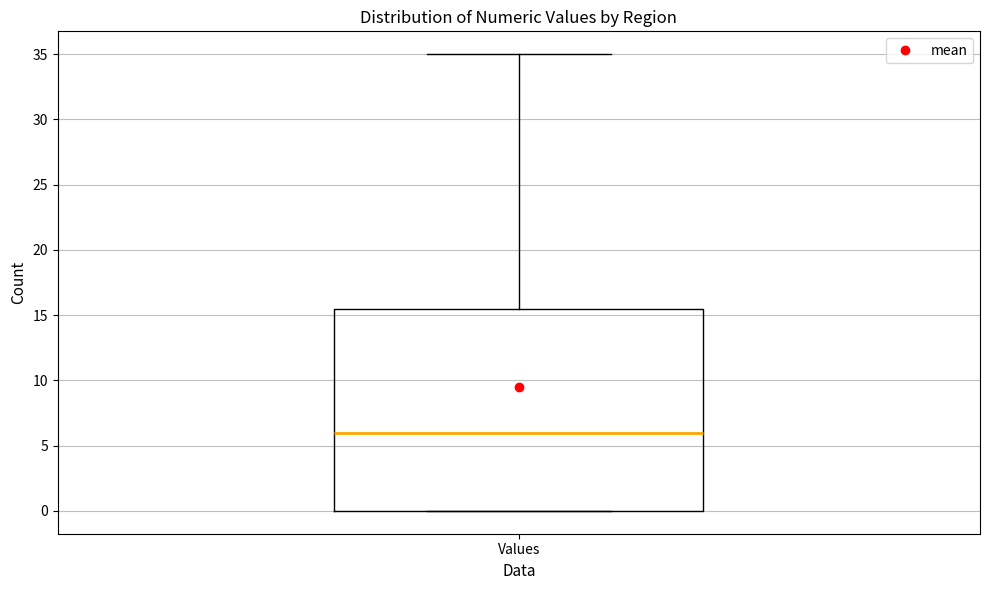

Read this box plot against the y-axis: the position of the median line, the range covered by the box, and the ends of both whiskers. The values are not printed on the chart, so give them approximately, as read against the axis.

median 6.0, box 0.0 to 15.5, whiskers 0.0 to 35.0